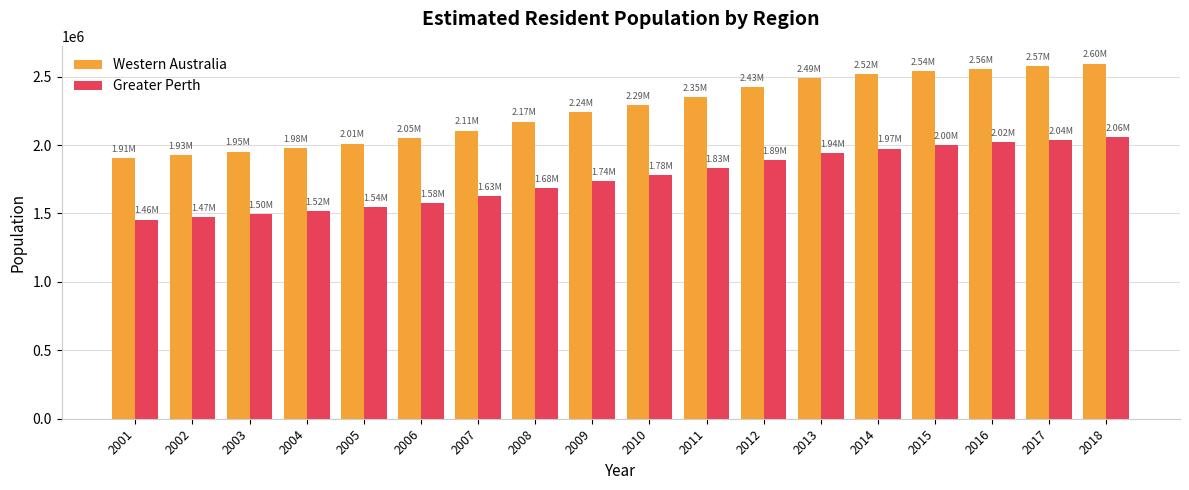

What is the maximum value shown in the chart?

2595192